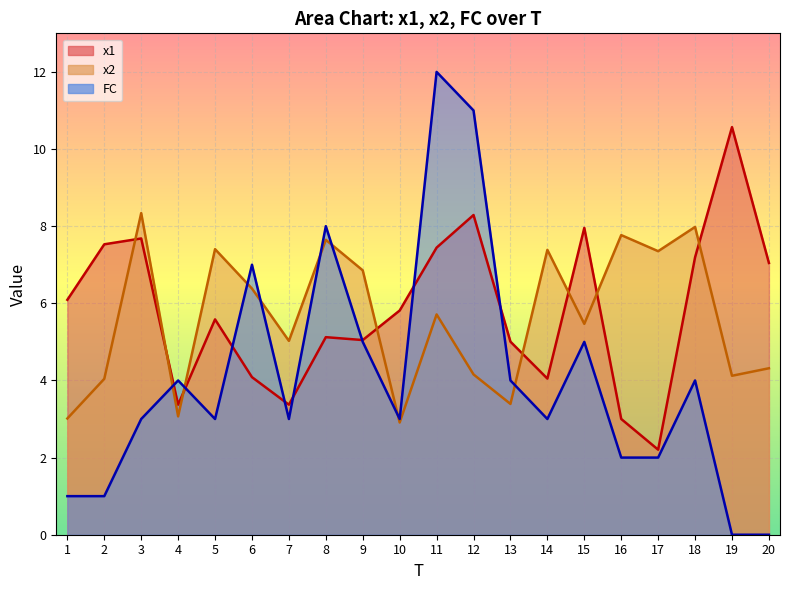

At which label is x1 closest to 6?

1